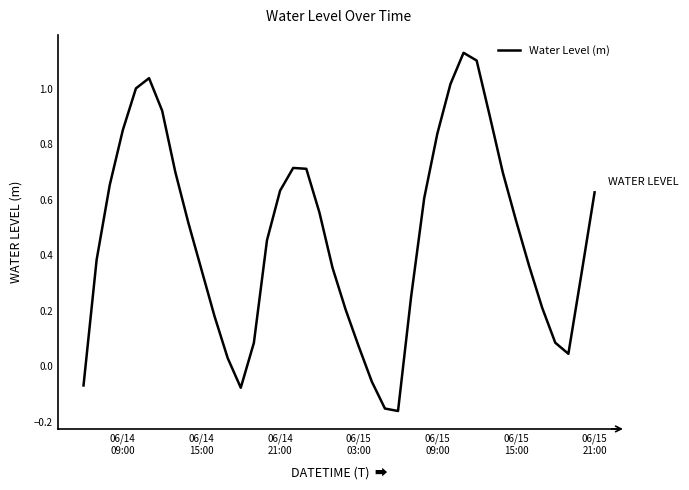

How many values exceed 0?

35